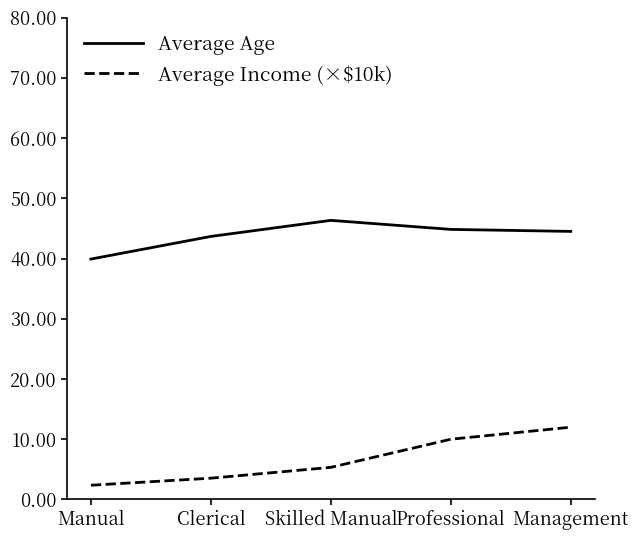

What position from the right is Skilled Manual?

3